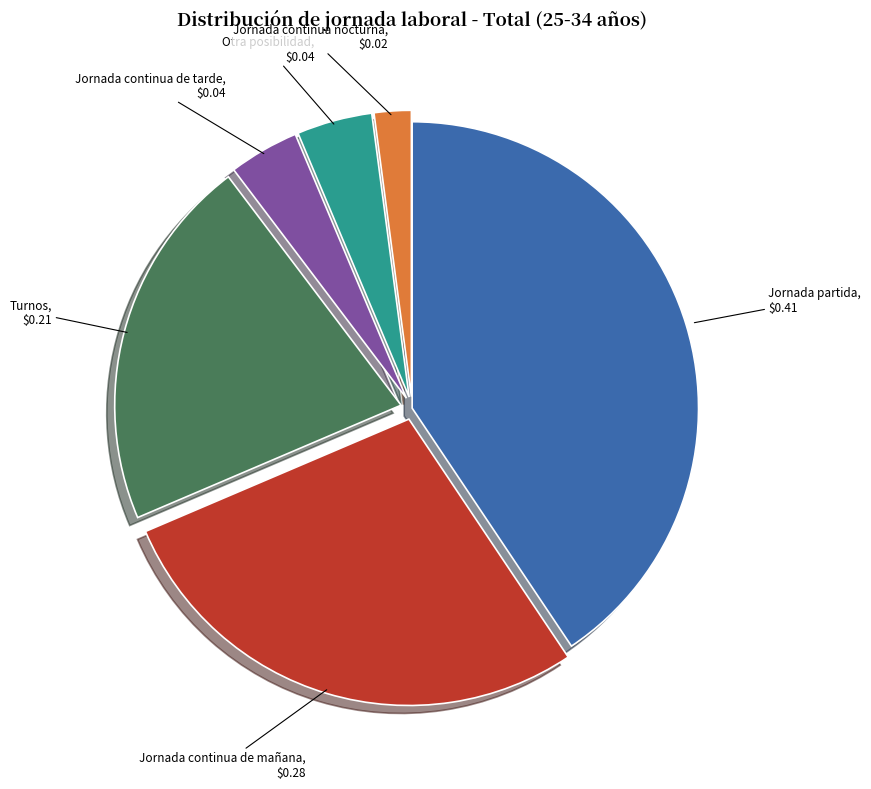

Between Jornada partida and Jornada continua de tarde, which is larger?

Jornada partida